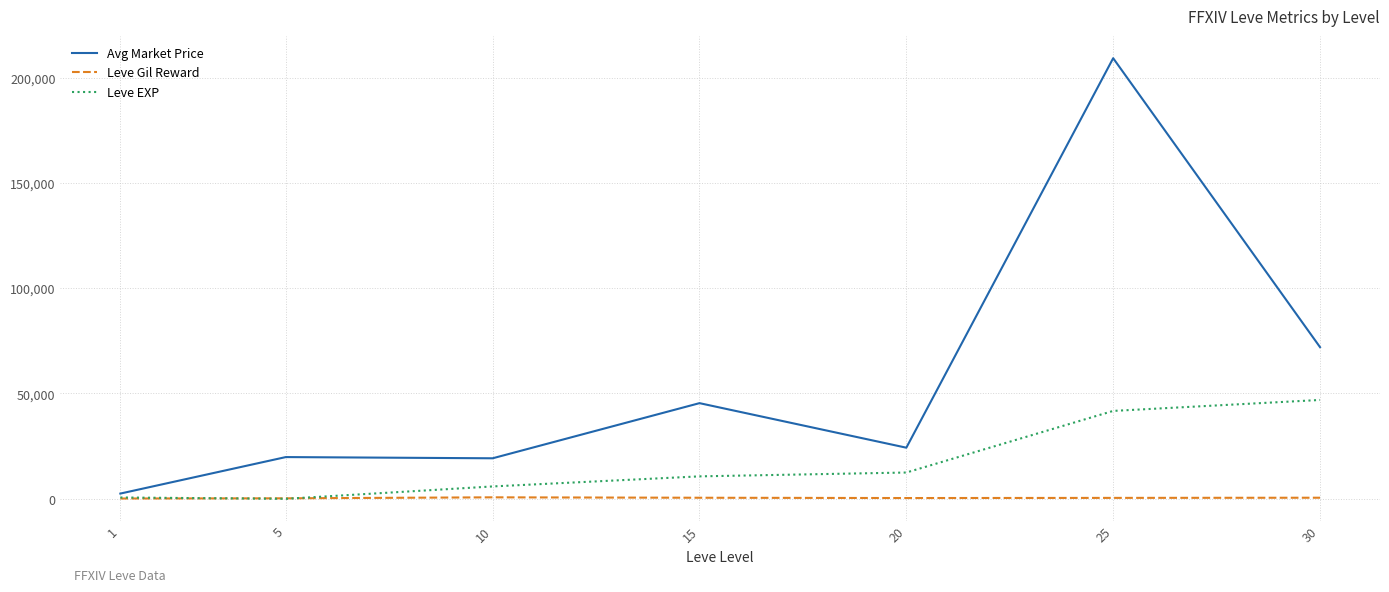

The Avg Market Price series shows 7087.4 at 5. True or false?

False